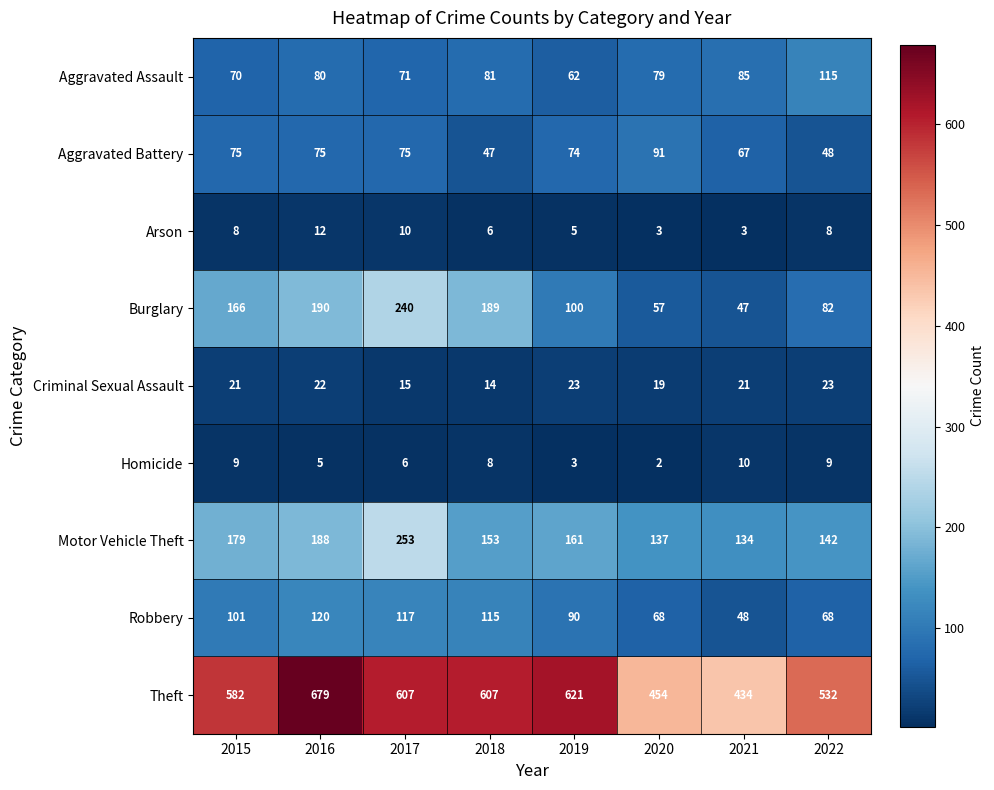

At which category is the sum across all series the highest?

2017